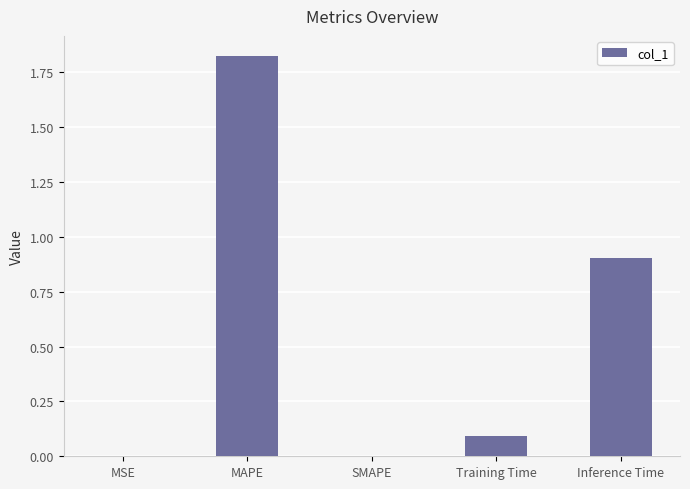

What is the change in value from Training Time to Inference Time?

+0.8